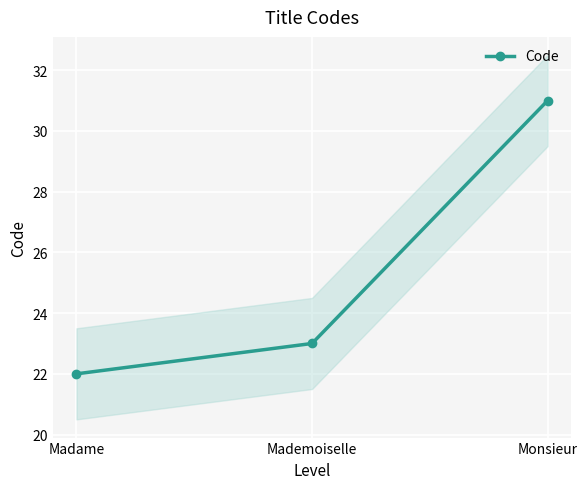

How many values are between 22 and 31?

3